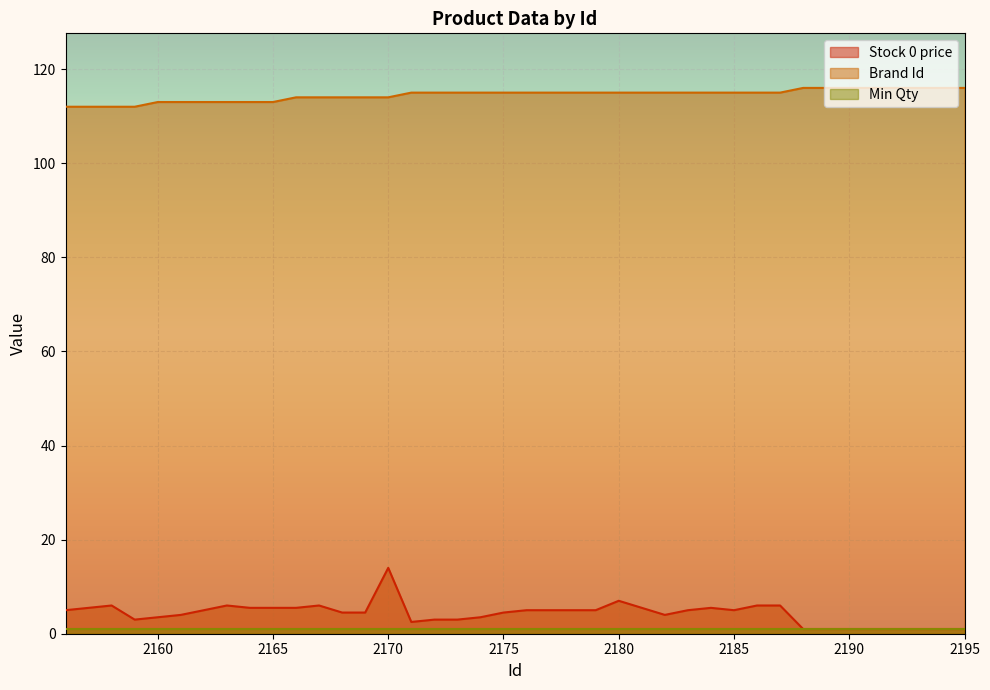

Which label corresponds to the largest value in the chart?

2195